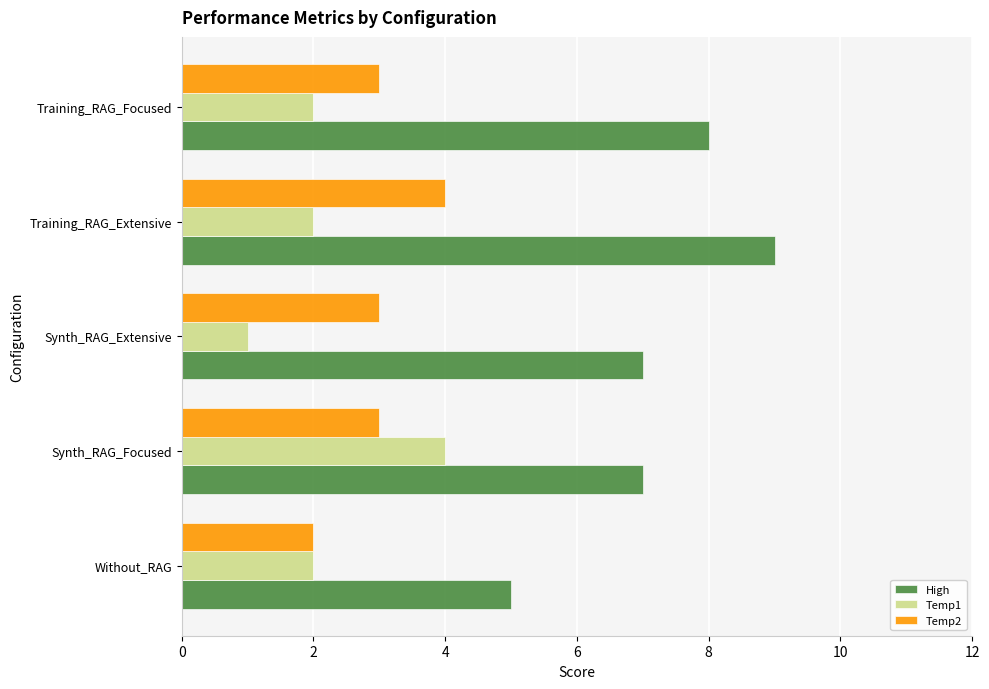

What is the difference between the maximum and minimum values in the Temp1 series?

3